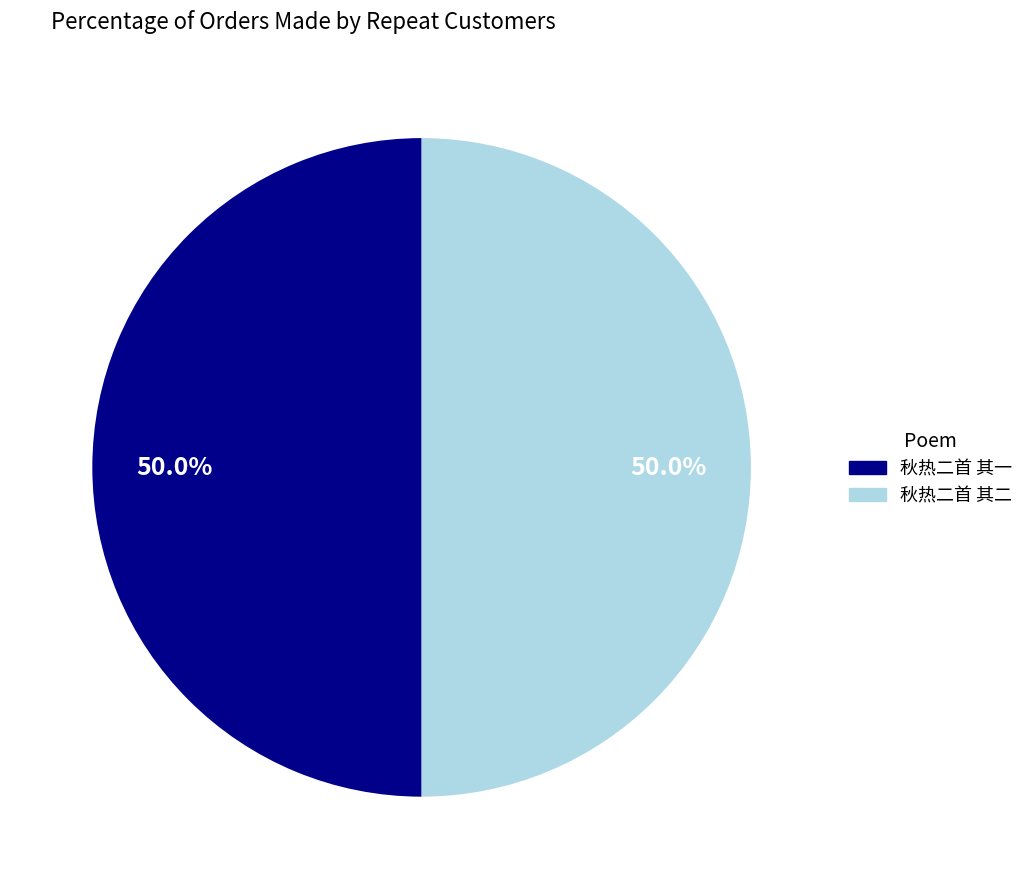

Approximately how many times larger is the value at 秋热二首 其二 compared to 秋热二首 其一?

1.0